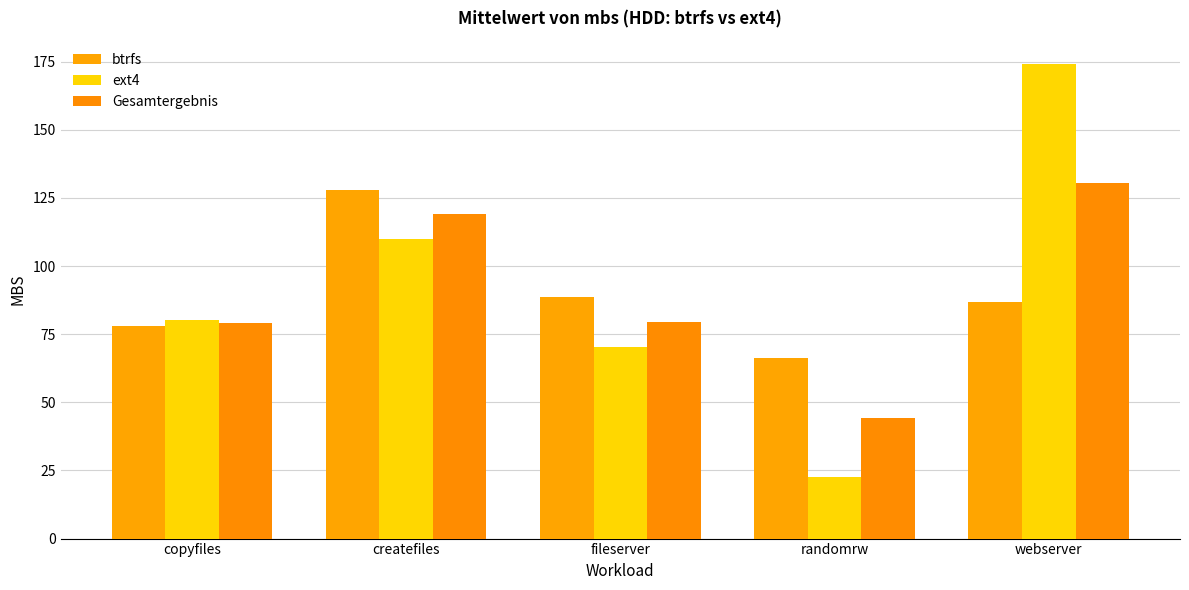

What position from the right is randomrw?

2